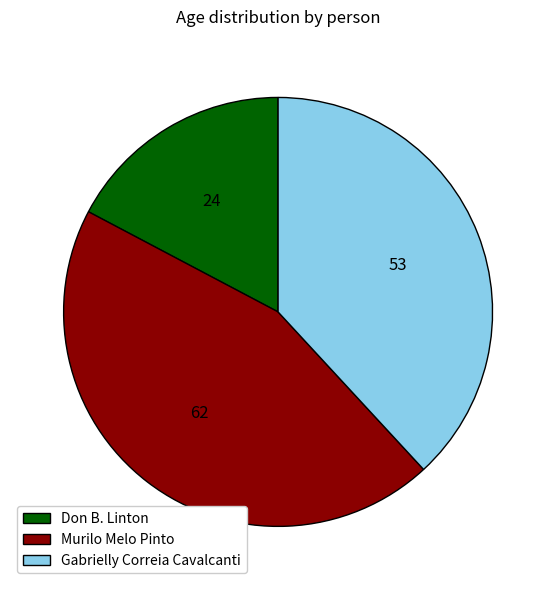

Rank the categories by value from lowest to highest.

Don B. Linton, Gabrielly Correia Cavalcanti, Murilo Melo Pinto